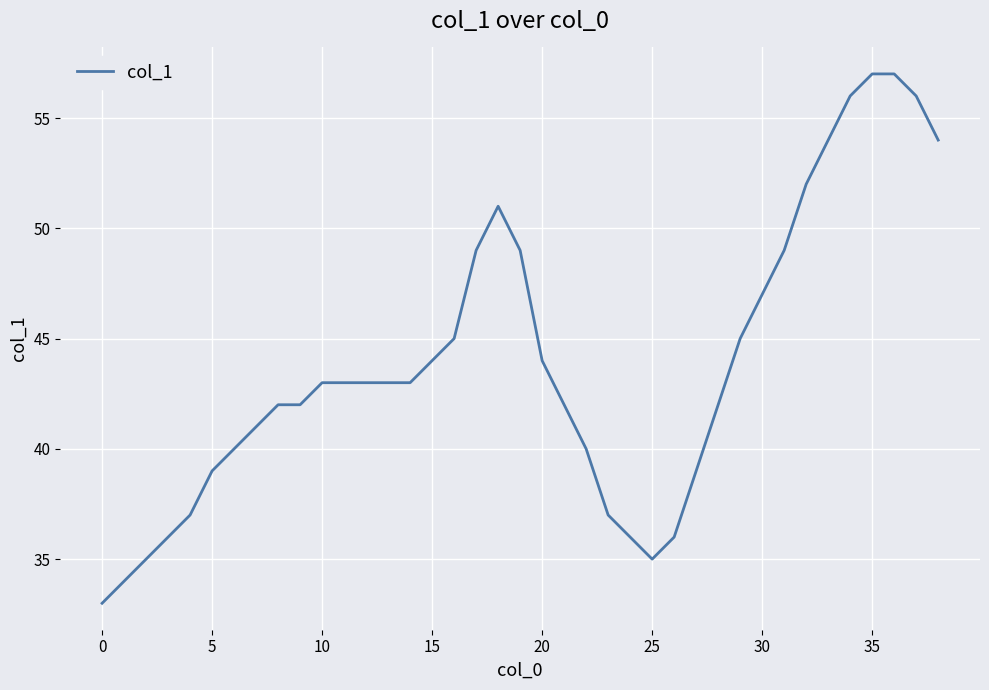

Does the chart display data point markers on the line(s)?

No